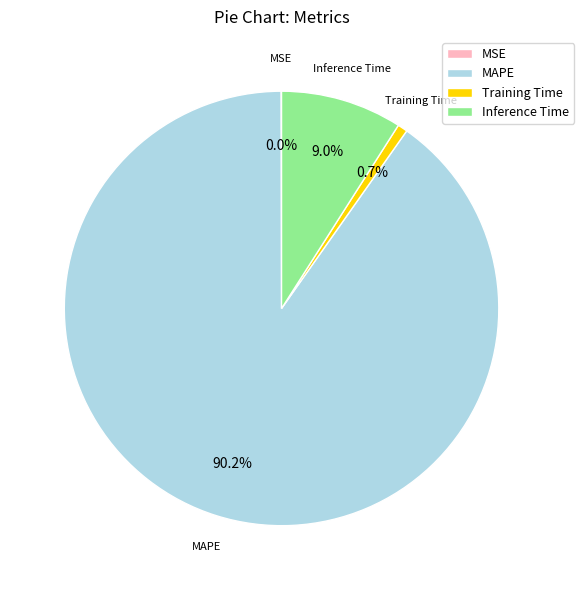

The Training Time slice represents 11% of the pie. True or false?

False